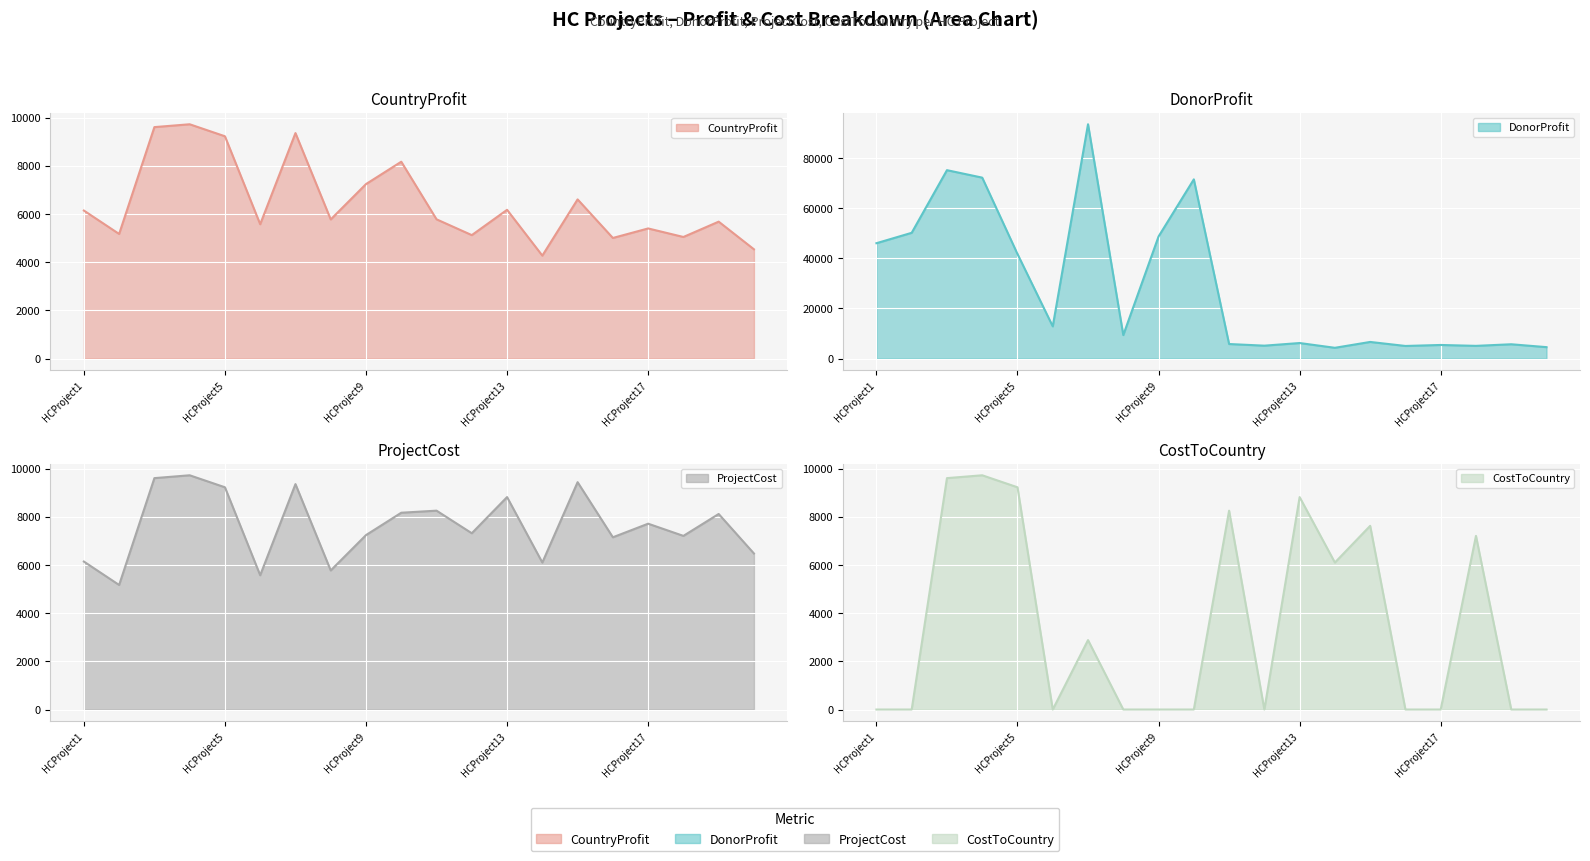

At which category does ProjectCost reach its first local peak?

HCProject4